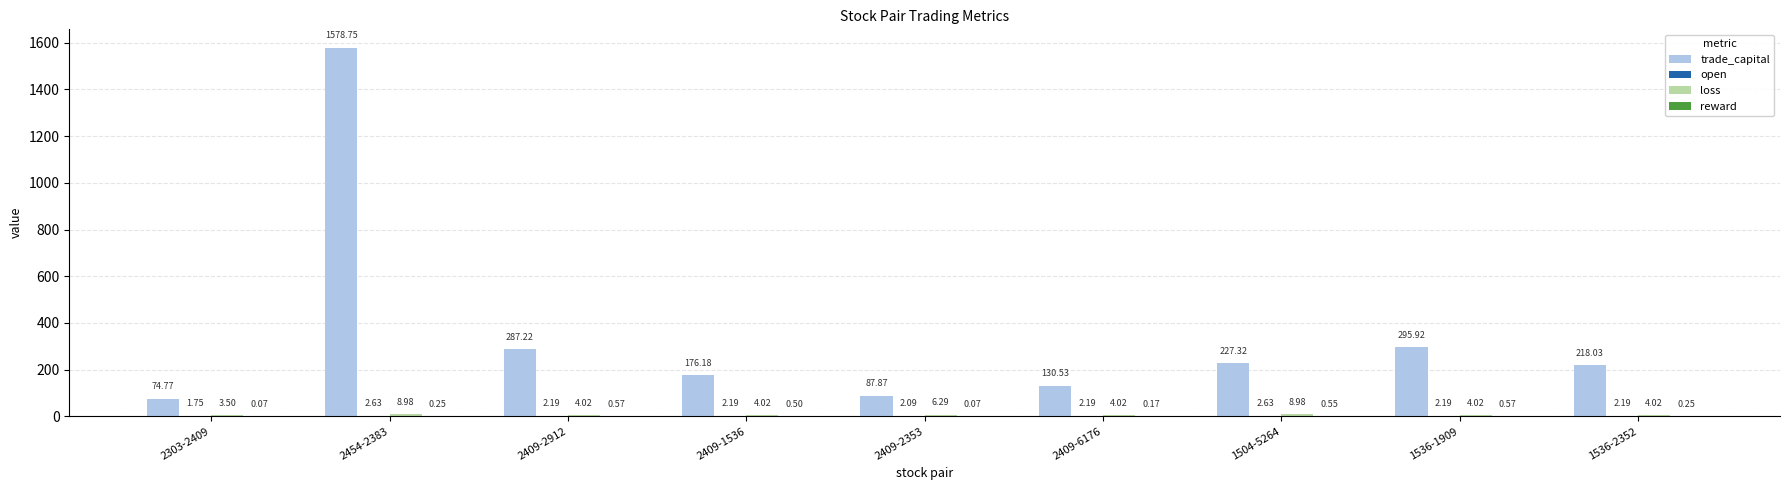

What is the sum of all trade_capital values?

3076.6